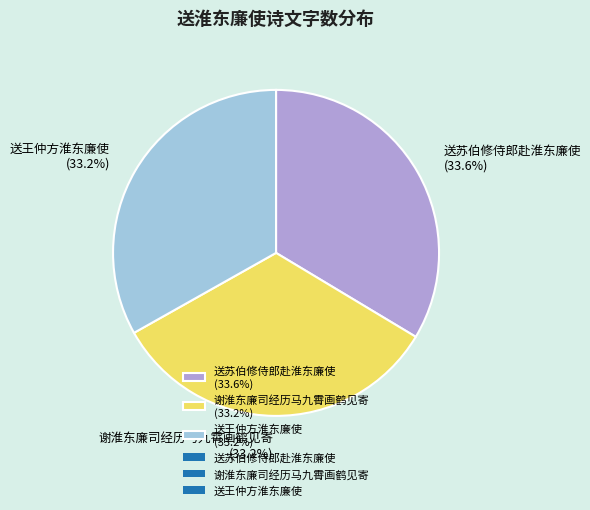

How many segments does this pie chart have?

3